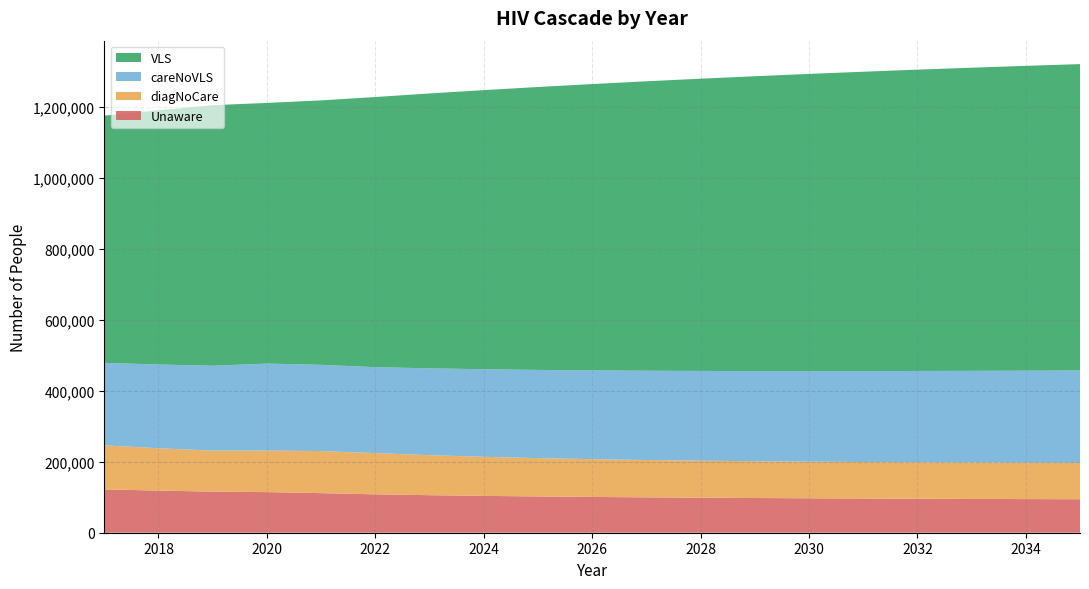

Reading left to right, extract all data points from this chart.

Unaware: 2017=122222	2018=118798	2019=115862	2020=114530	2021=111602	2022=108268	2023=105845	2024=103903	2025=102292	2026=100930	2027=99762	2028=98752	2029=97874	2030=97107	2031=96434	2032=95843	2033=95322	2034=94861	2035=94454
diagNoCare: 2017=124213	2018=119406	2019=115636	2020=117143	2021=118701	2022=116277	2023=112883	2024=110170	2025=108083	2026=106493	2027=105295	2028=104404	2029=103755	2030=103294	2031=102981	2032=102785	2033=102680	2034=102647	2035=102672
careNoVLS: 2017=232613	2018=236254	2019=239393	2020=245339	2021=243147	2022=242360	2023=244864	2024=246963	2025=248760	2026=250356	2027=251799	2028=253121	2029=254345	2030=255487	2031=256562	2032=257580	2033=258550	2034=259477	2035=260369
VLS: 2017=697105	2018=717041	2019=734795	2020=735051	2021=745820	2022=761809	2023=775186	2024=787145	2025=797861	2026=807503	2027=816223	2028=824147	2029=831378	2030=838001	2031=844086	2032=849692	2033=854868	2034=859658	2035=864096